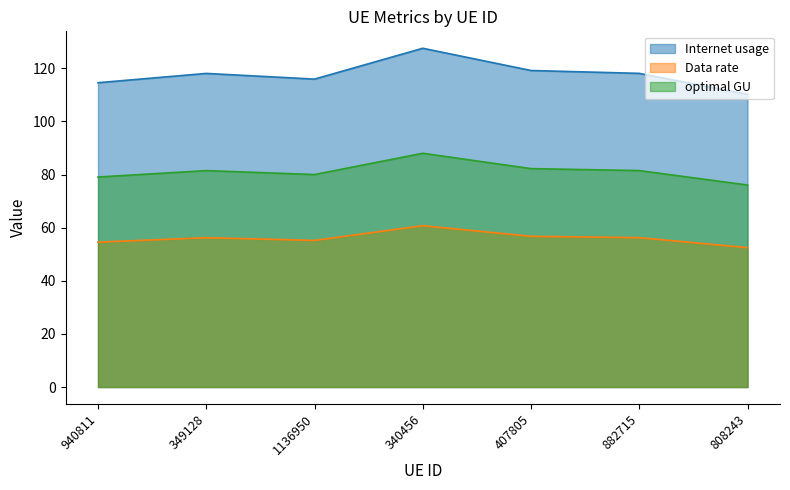

What is the label of the 3rd point from the right?

407805